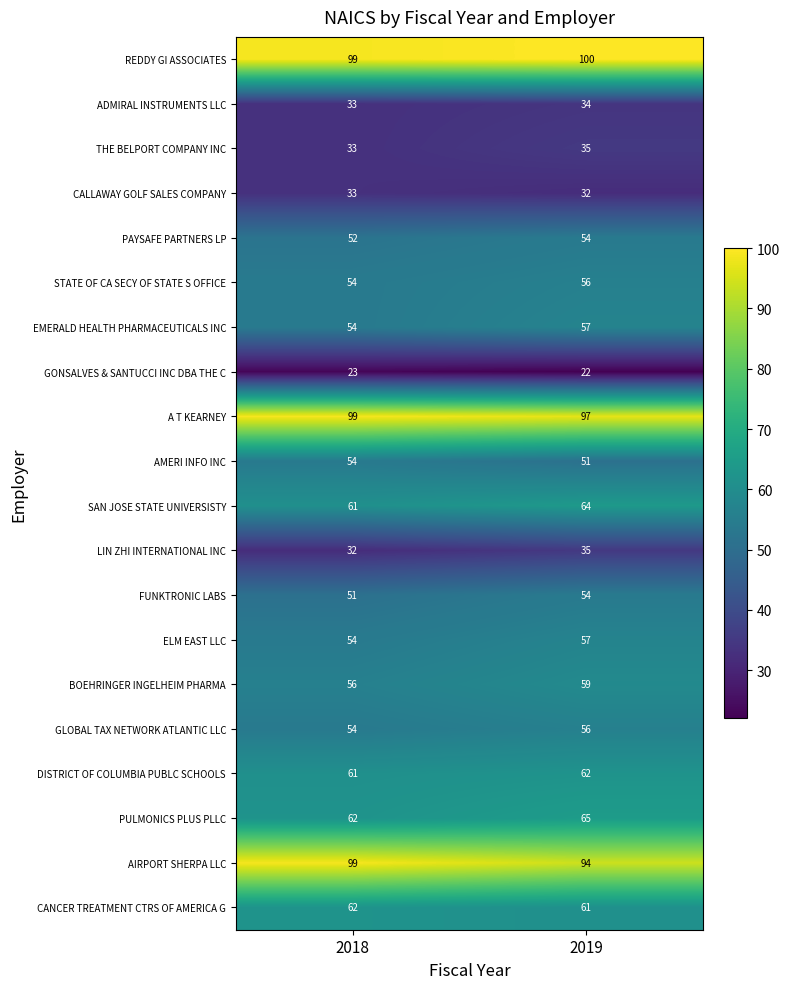

Is it true that CALLAWAY GOLF SALES COMPANY equals 20 at 2018?

False